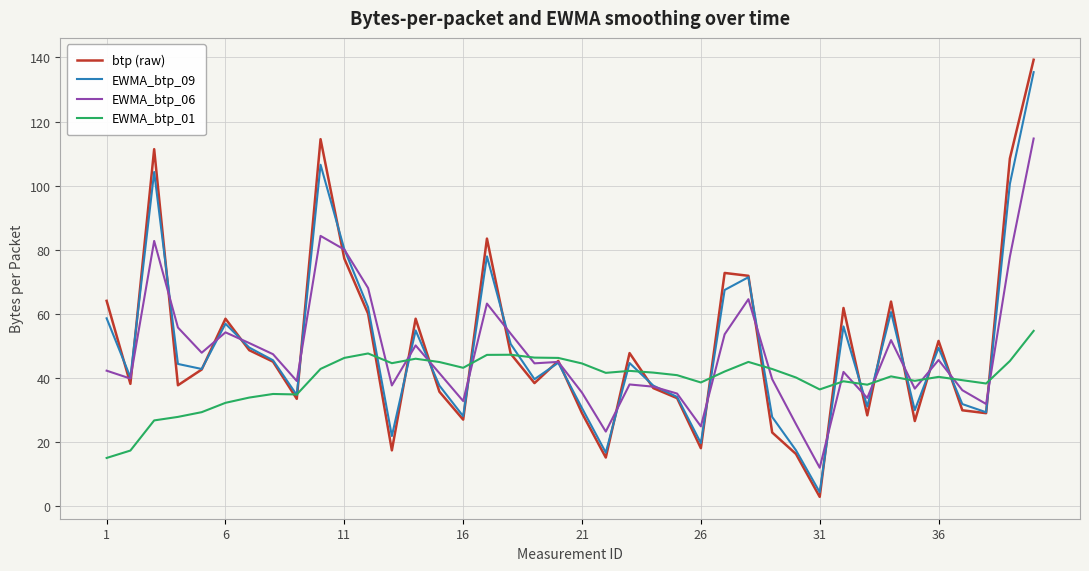

How many times do EWMA_btp_01 and EWMA_btp_06 cross each other?

14